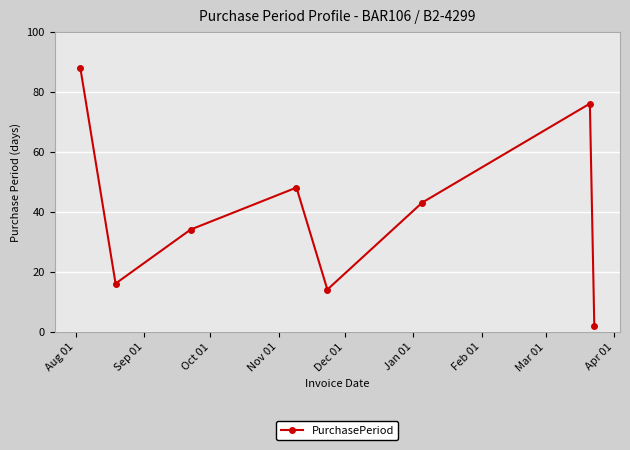

How many distinct data groups are displayed?

1